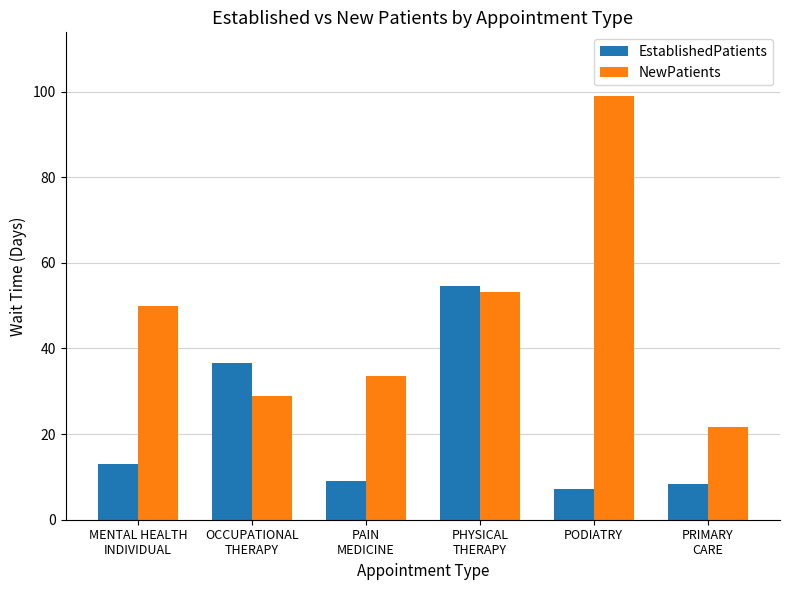

What is the sum of all EstablishedPatients values?

128.7